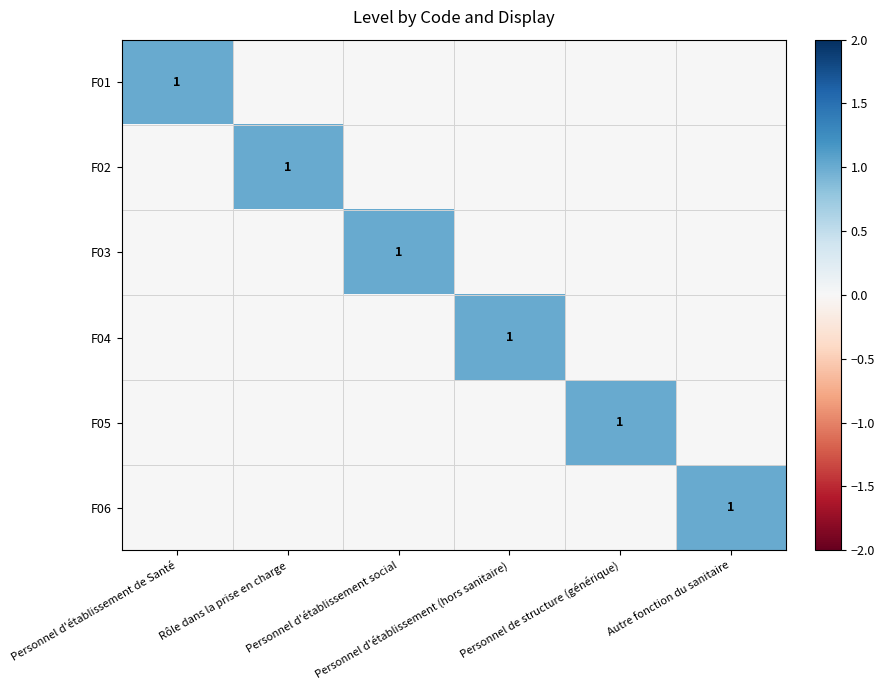

Which category has the highest value in the F01 series?

Personnel d'établissement de Santé